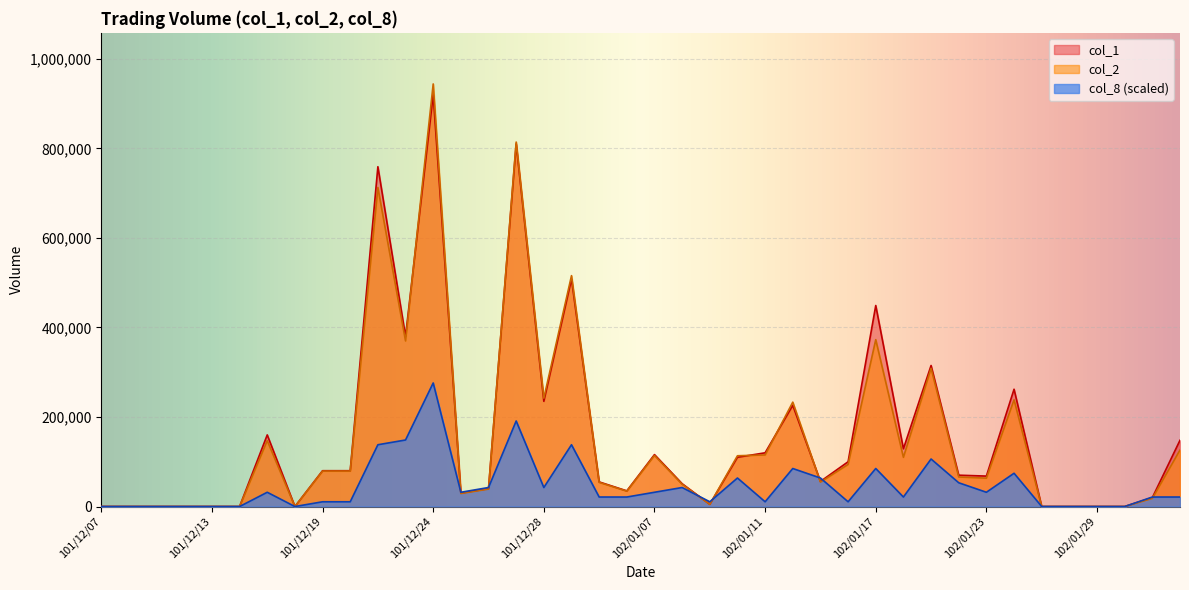

True or false: col_1 and col_2 intersect in this chart.

True